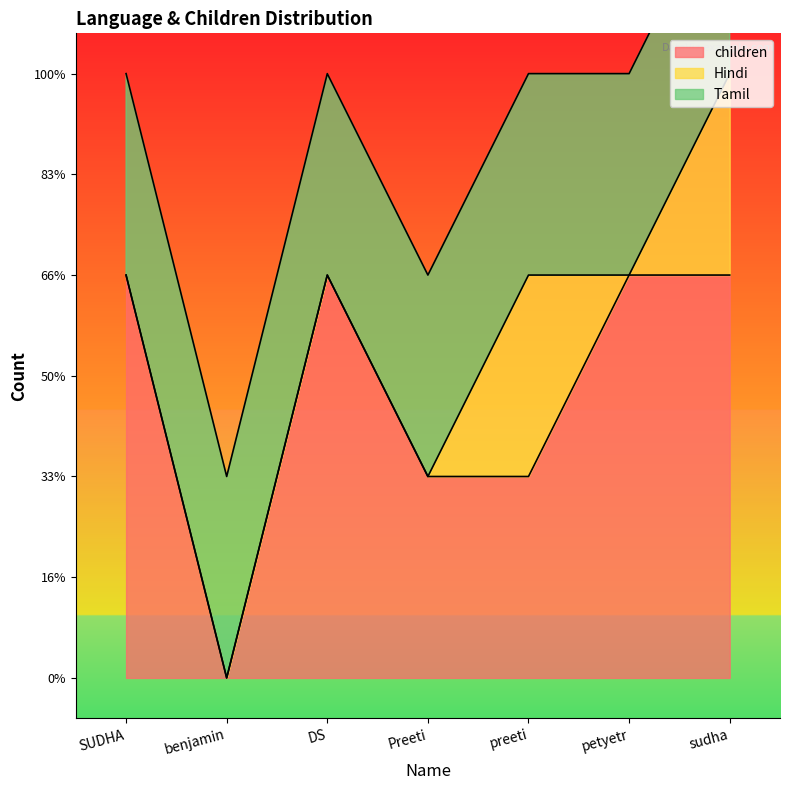

Is the value of Tamil at DS greater than the value of children at SUDHA?

No